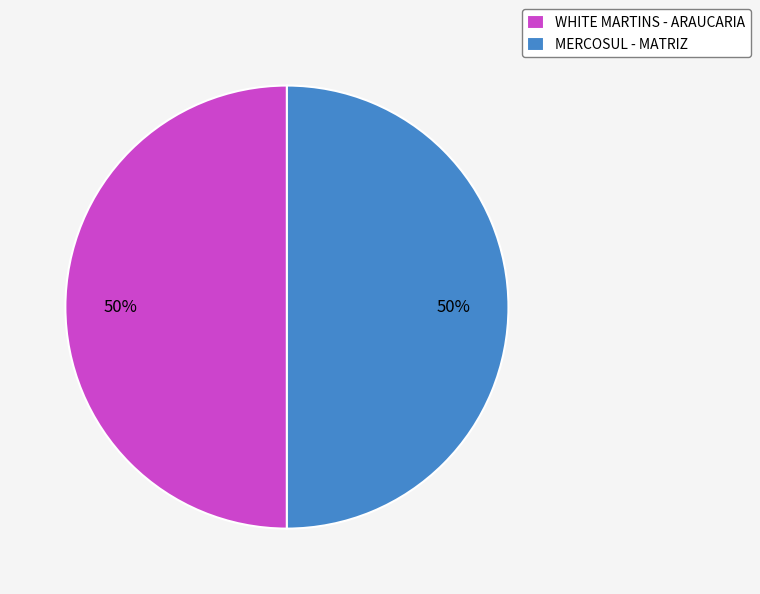

True or false: WHITE MARTINS - ARAUCARIA accounts for 38% of the total.

False